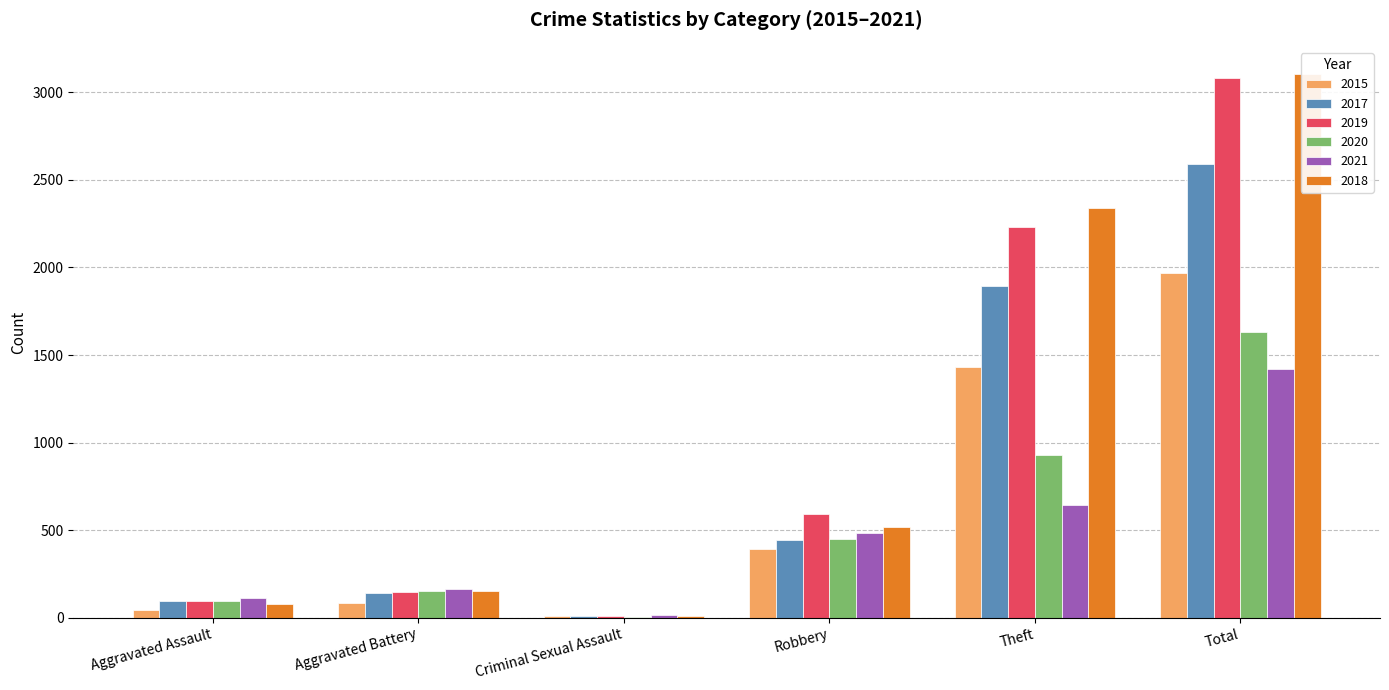

What is the spread (max minus min) of values at Aggravated Battery?

81